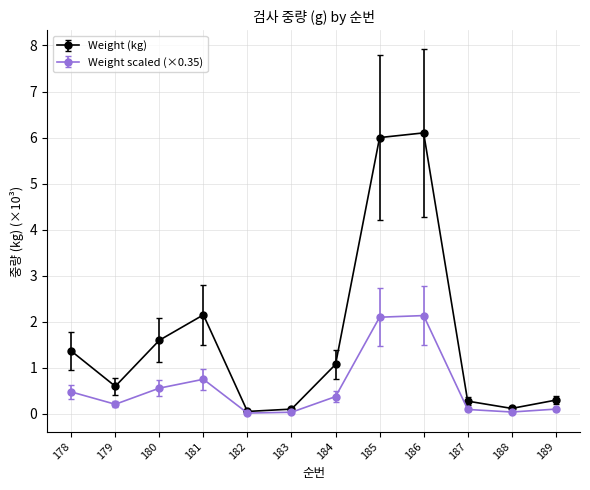

What is the value of the Weight scaled (×0.35) point at the 7th from the left?

0.4